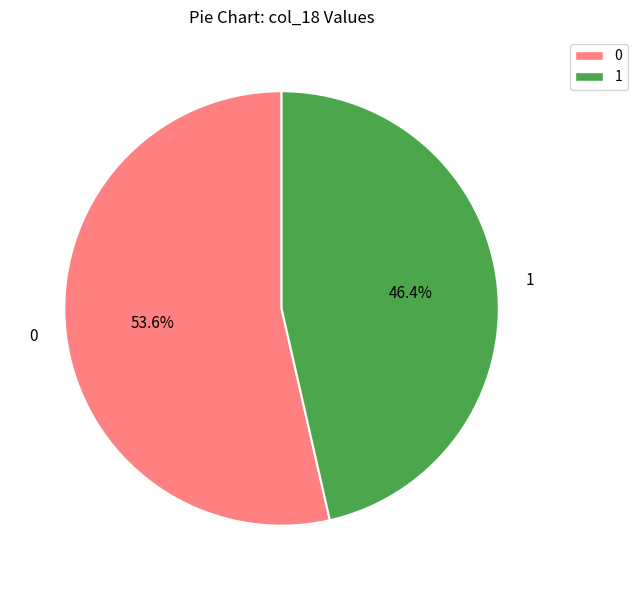

Does any single category account for the majority?

Yes